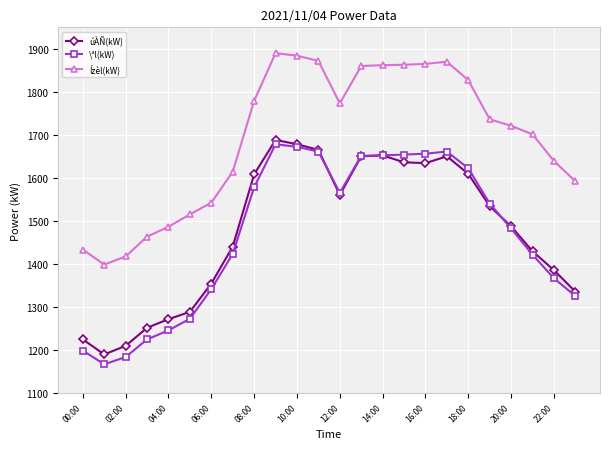

What is the value of the \ªl(kW) point at the 24th from the left?

1325